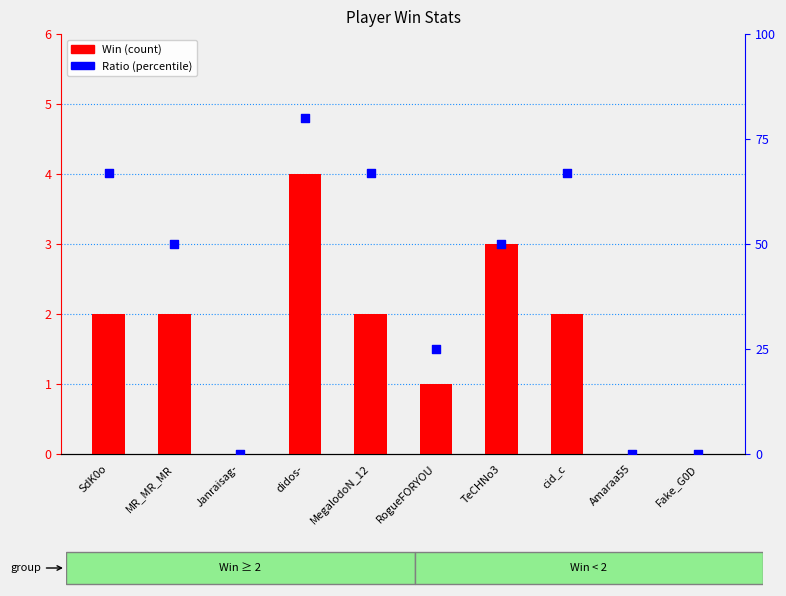

Is the value of Ratio (%) at didos- greater than the value of Win at TeCHNo3?

Yes